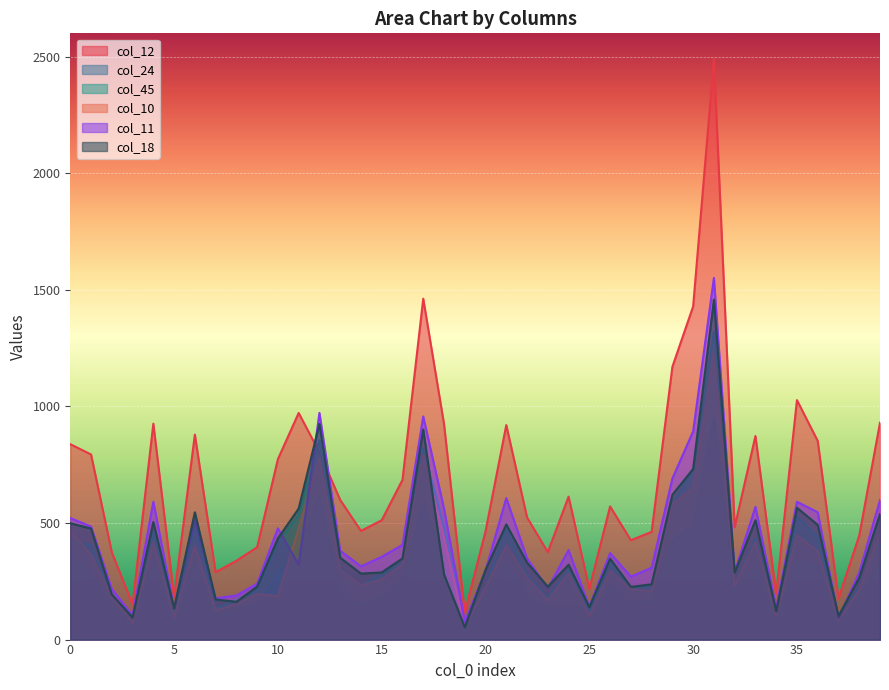

What are all the series names shown in the legend?

col_12, col_24, col_45, col_10, col_11, col_18